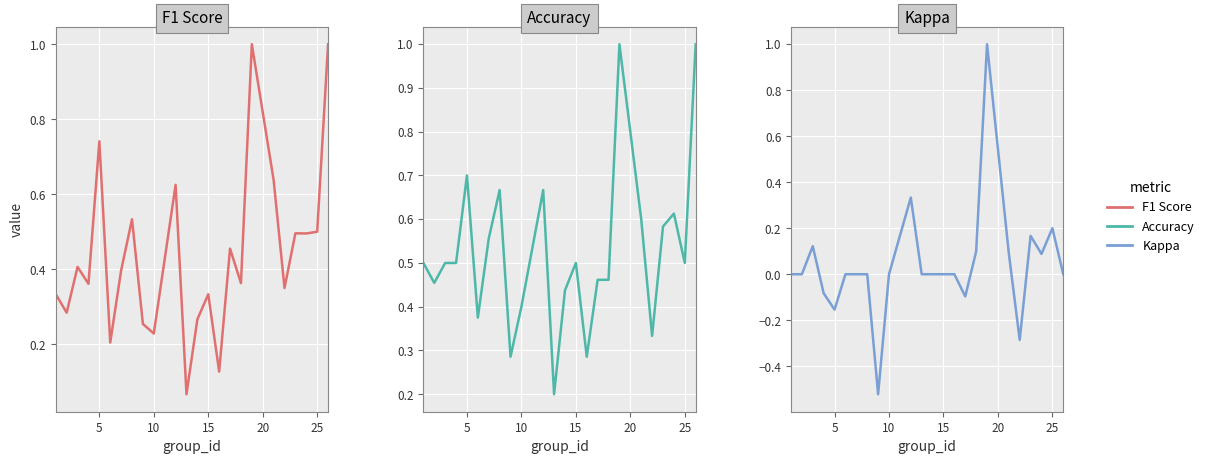

What is the average value of the F1 Score series?

0.4